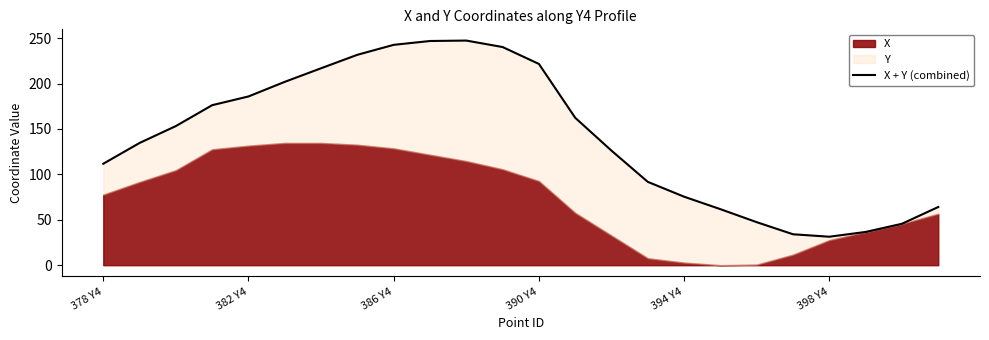

Approximately how many times larger is the value at 22 compared to 23?

0.7